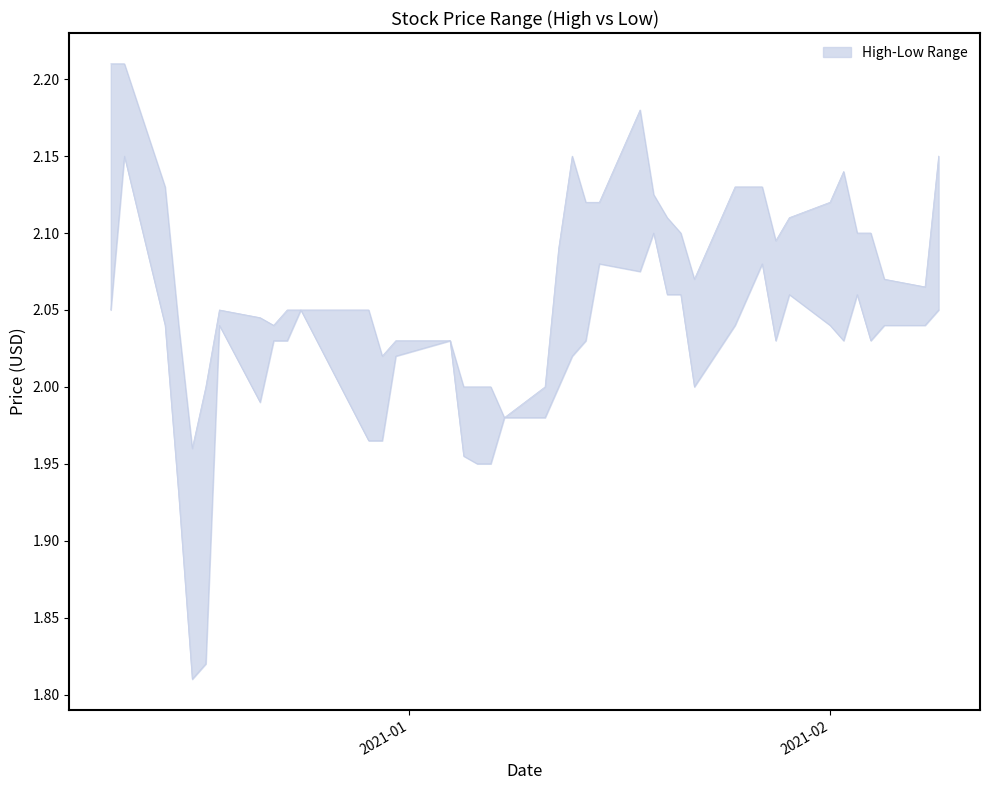

What is the approximate value of High at 2020-12-30?

2.0